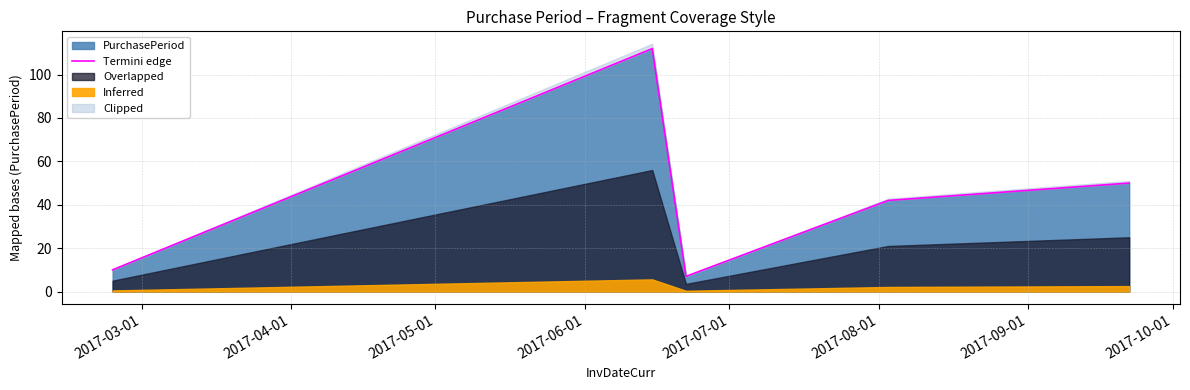

How many values exceed 42?

2